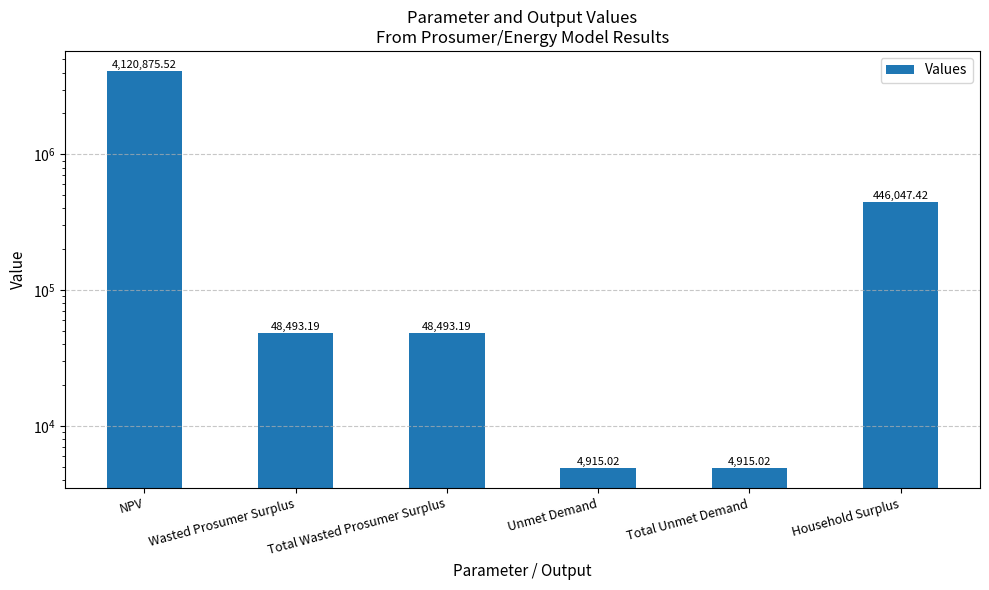

Between NPV and Total Unmet Demand, which is larger?

NPV